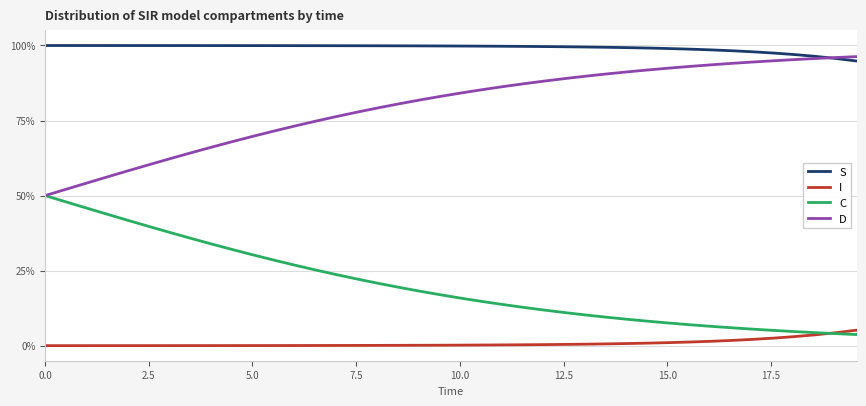

What is the value of the S point at the 31st from the left?

1.0